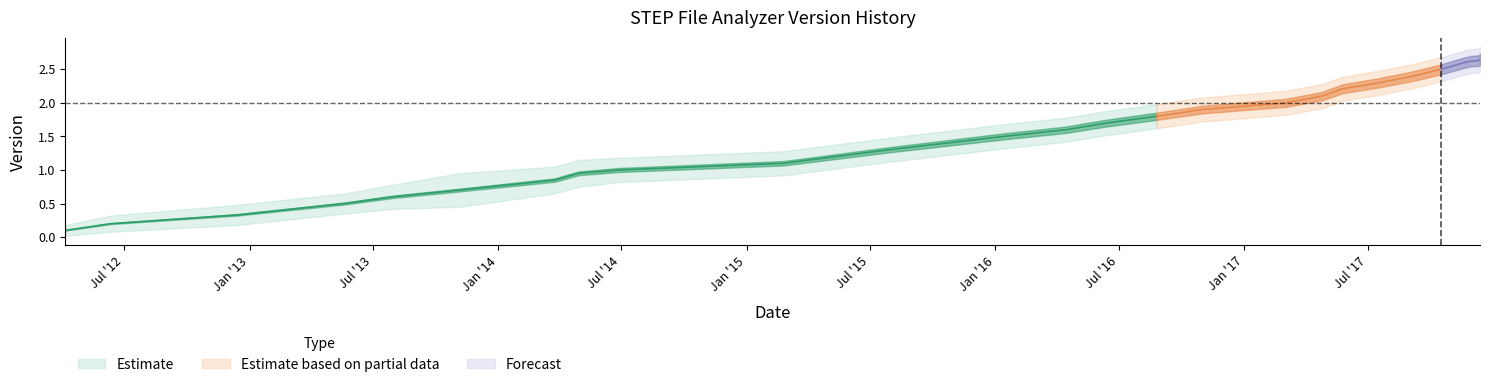

How many series are shown in this chart?

3